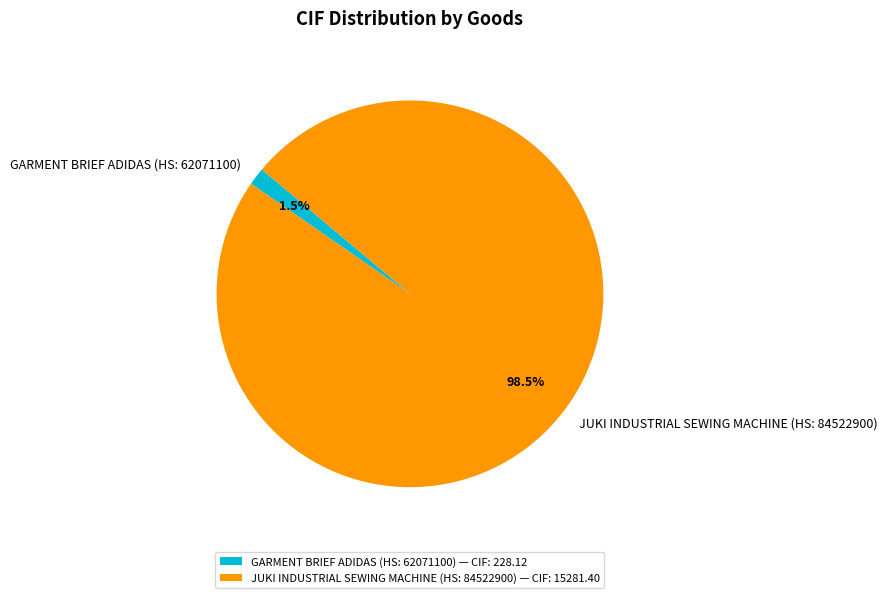

How many slices are in this pie chart?

2